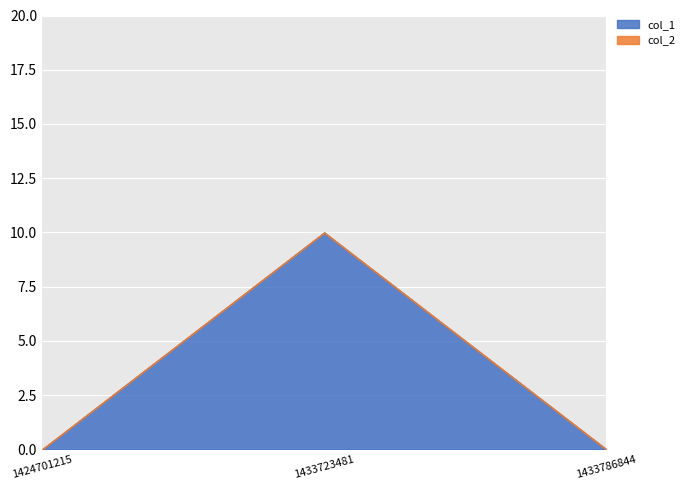

Is it true that col_1 equals 0 at 1433786844?

True